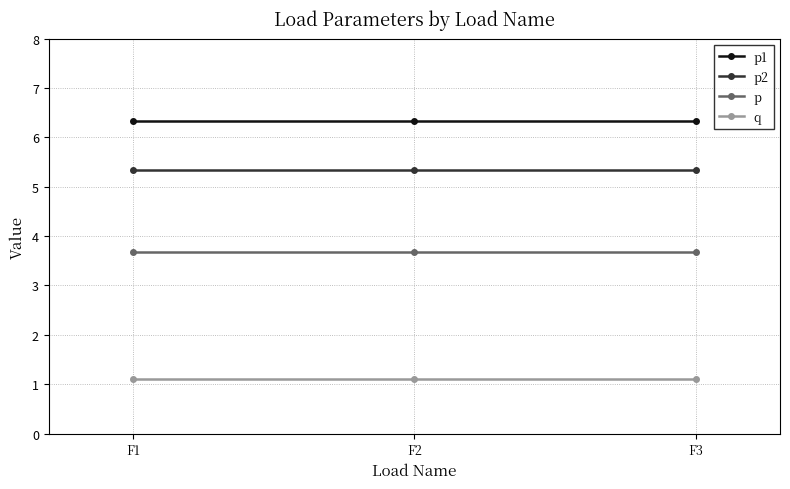

Rank the series at F1 from highest to lowest value.

p1, p2, p, q